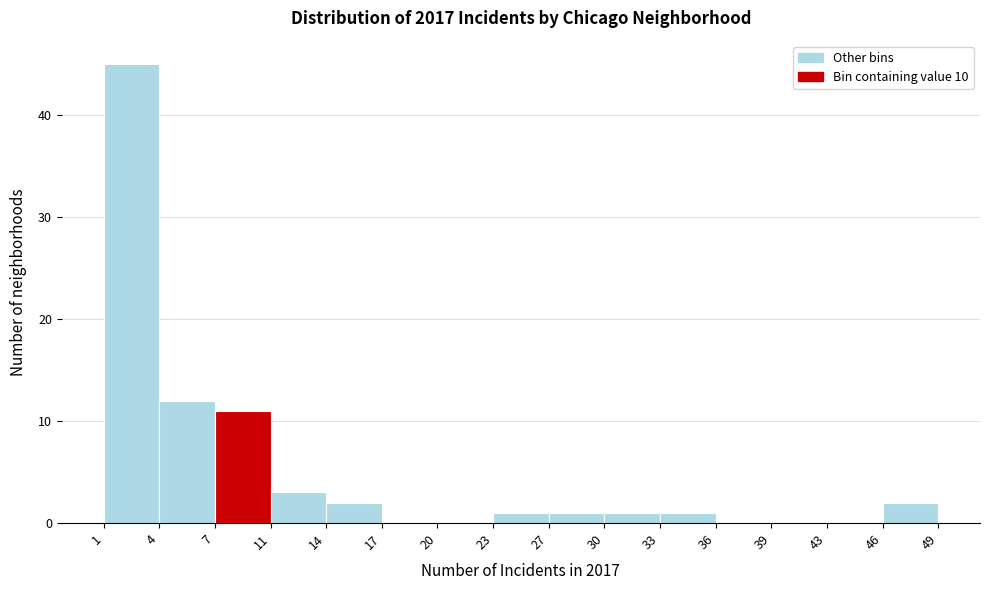

How tall is the bar that spans 14 to 17 on the x-axis? The values are not printed on the chart, so give them approximately, as read against the axis.

2